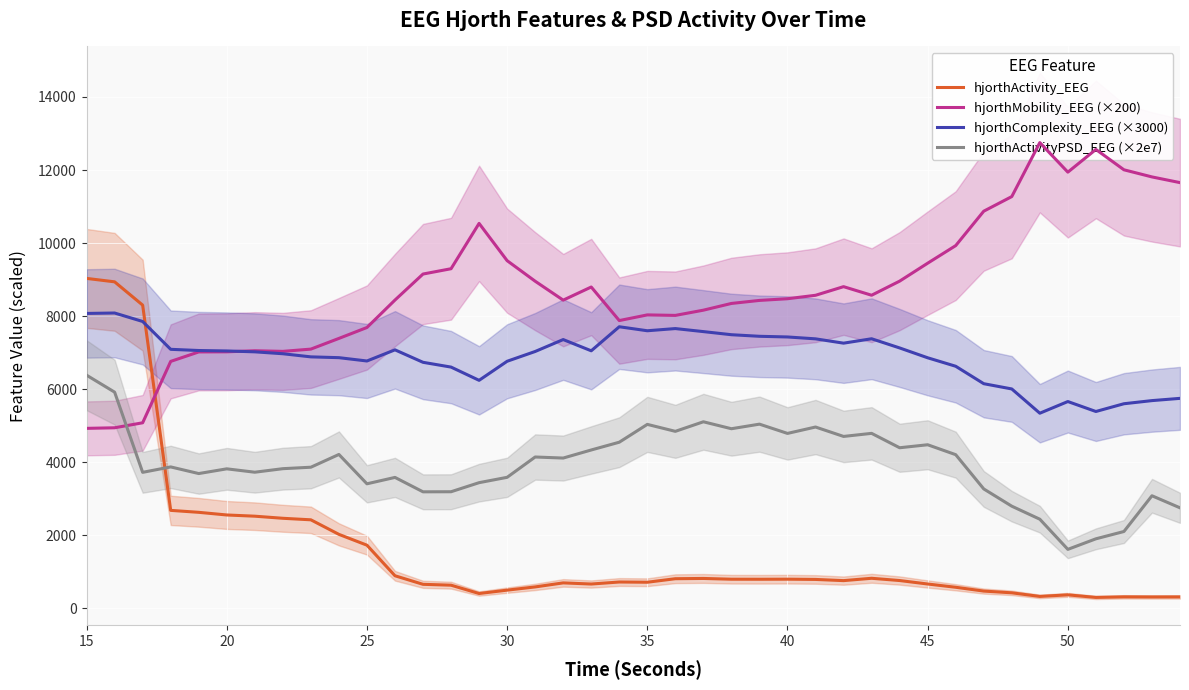

What is the minimum value for hjorthComplexity_EEG (×3000)?

5338.4